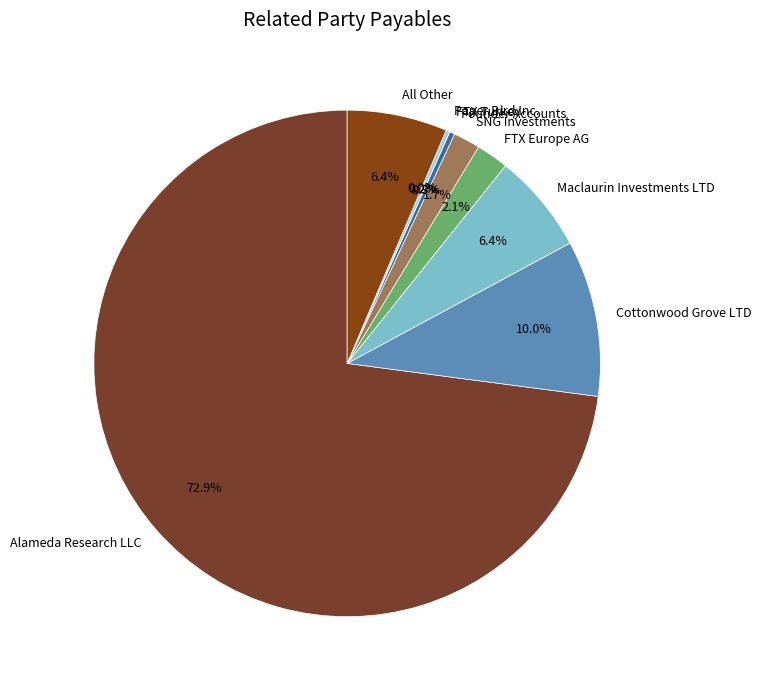

Is All Other the majority of the pie?

No